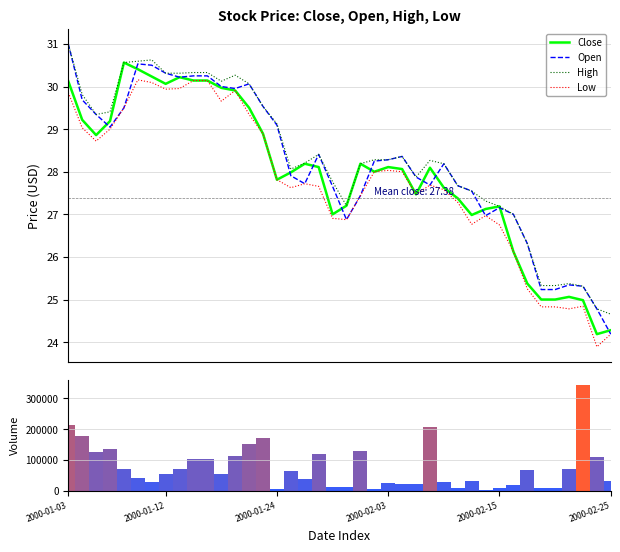

True or false: Low and High cross at least once.

False